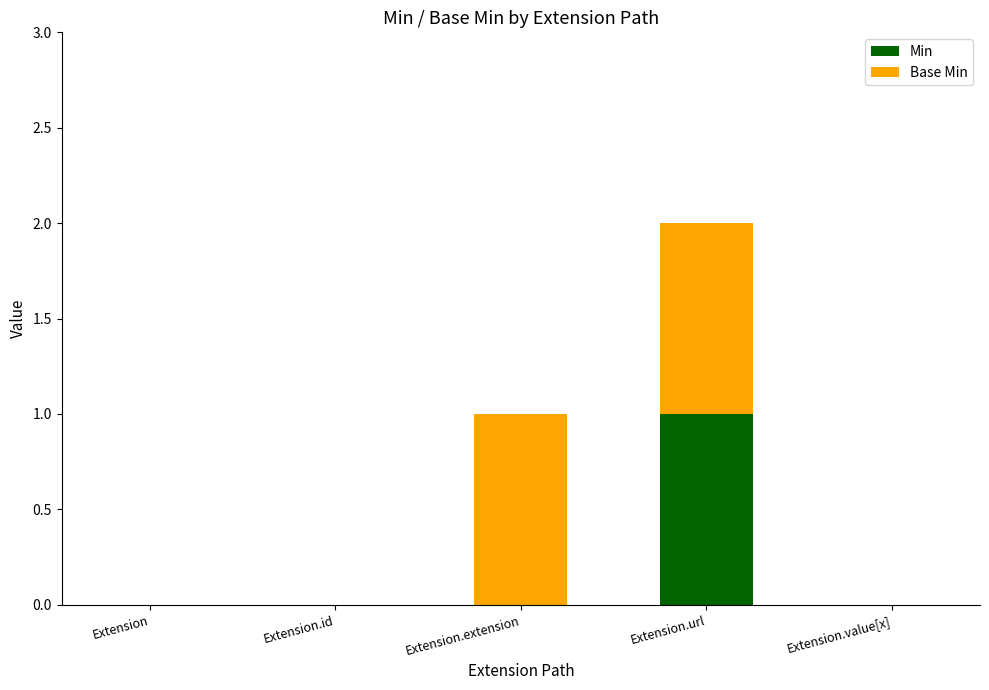

What is the total value across all series at Extension.url?

2